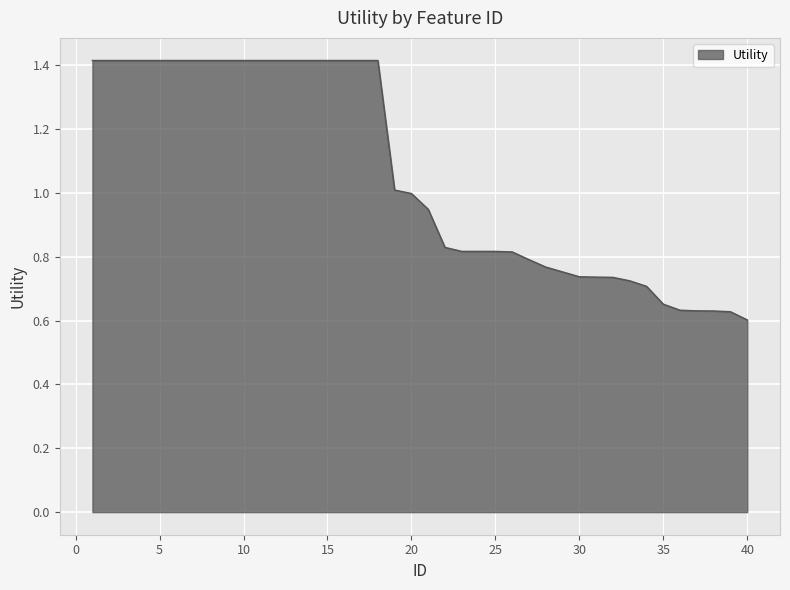

Does the chart have visible grid lines?

Yes